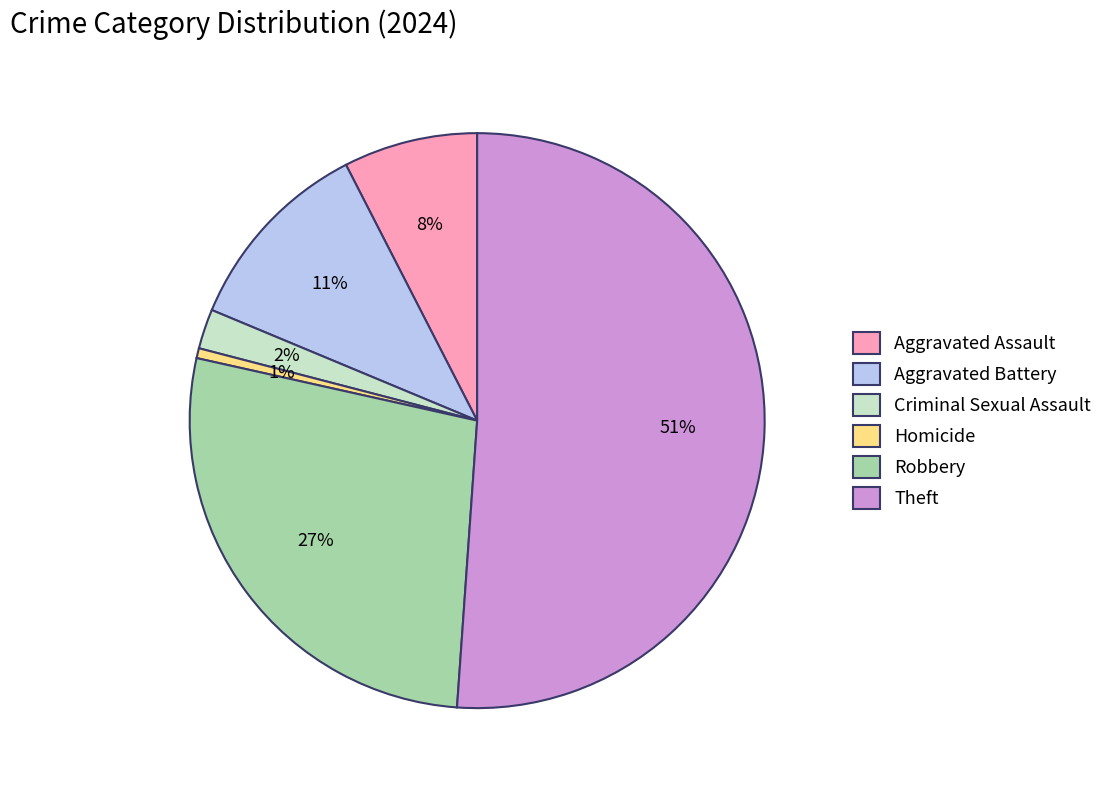

How many segments does this pie chart have?

6